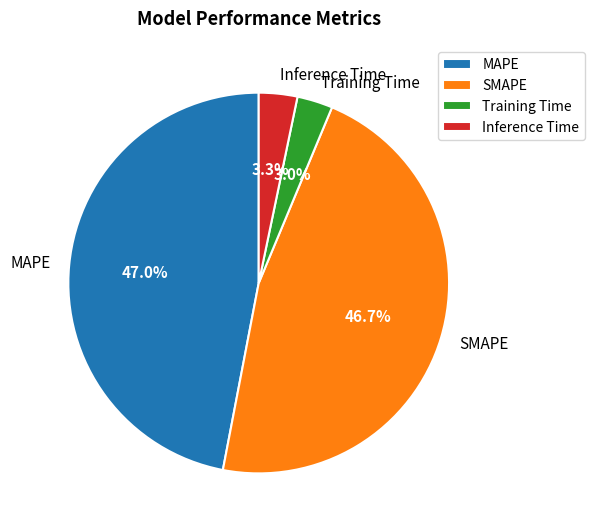

What is the ratio of the value at SMAPE to the value at MAPE?

1.0